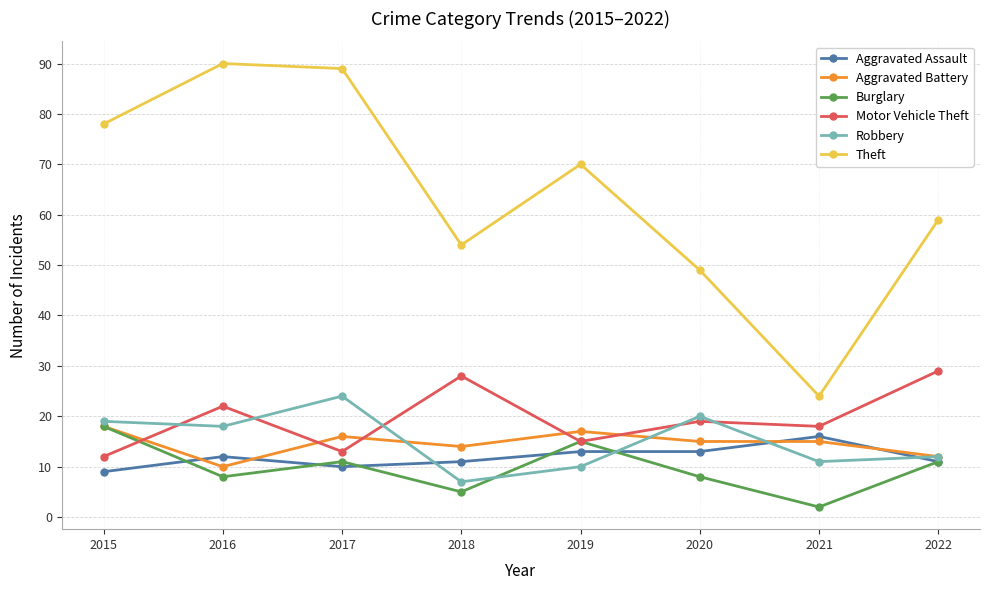

What is the maximum value shown in the chart?

90